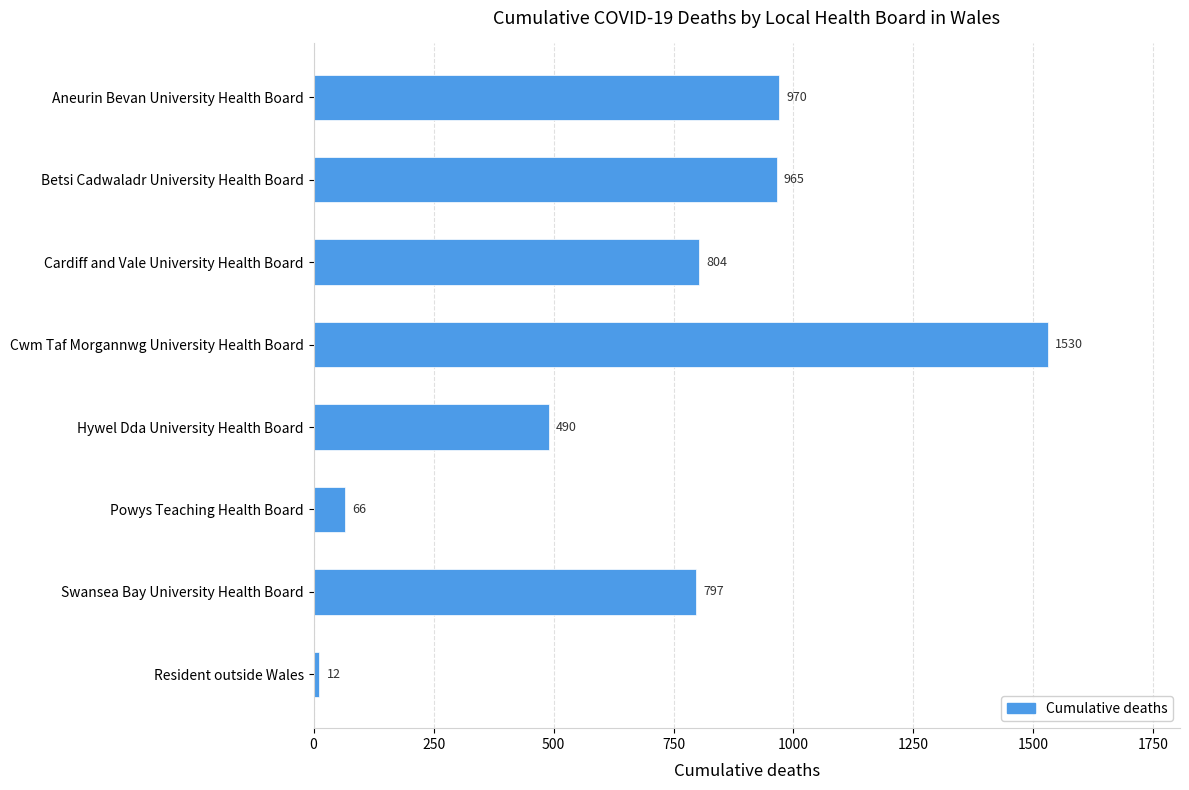

Reading top to bottom, list all the values displayed in this chart.

970	965	804	1530	490	66	797	12